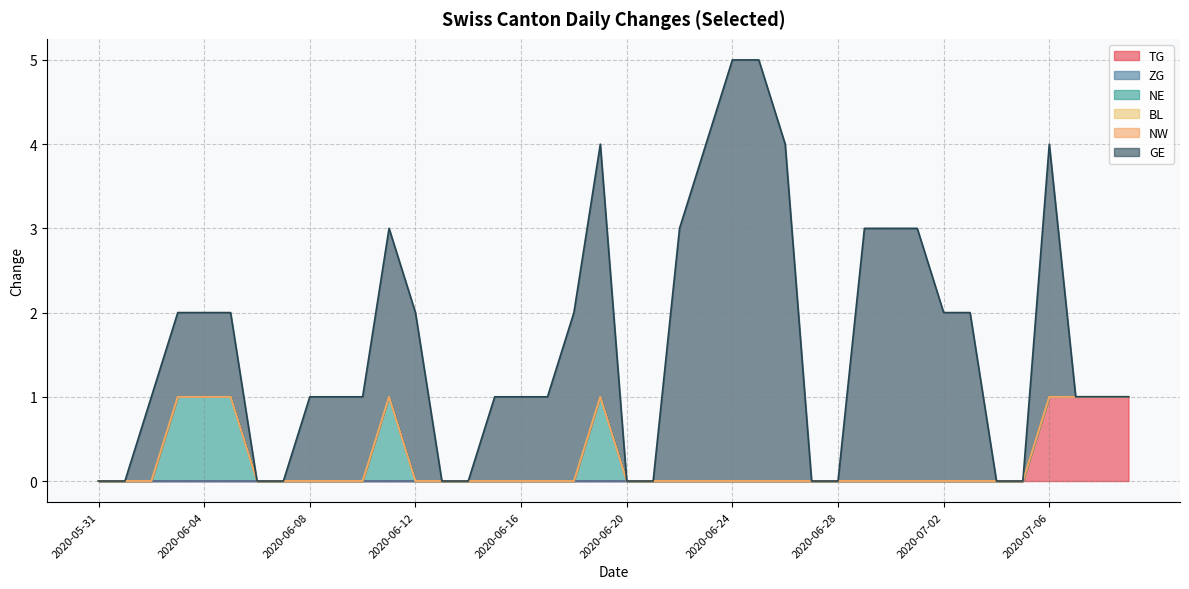

Rank the series by their maximum value, from lowest to highest.

ZG, BL, NW, TG, NE, GE